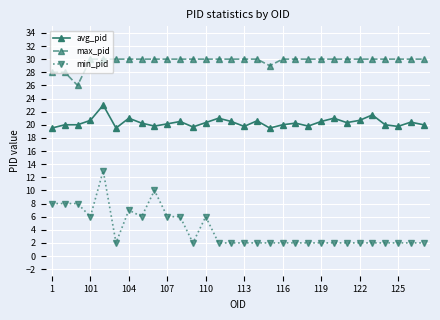

True or false: avg_pid and min_pid cross at least once.

False